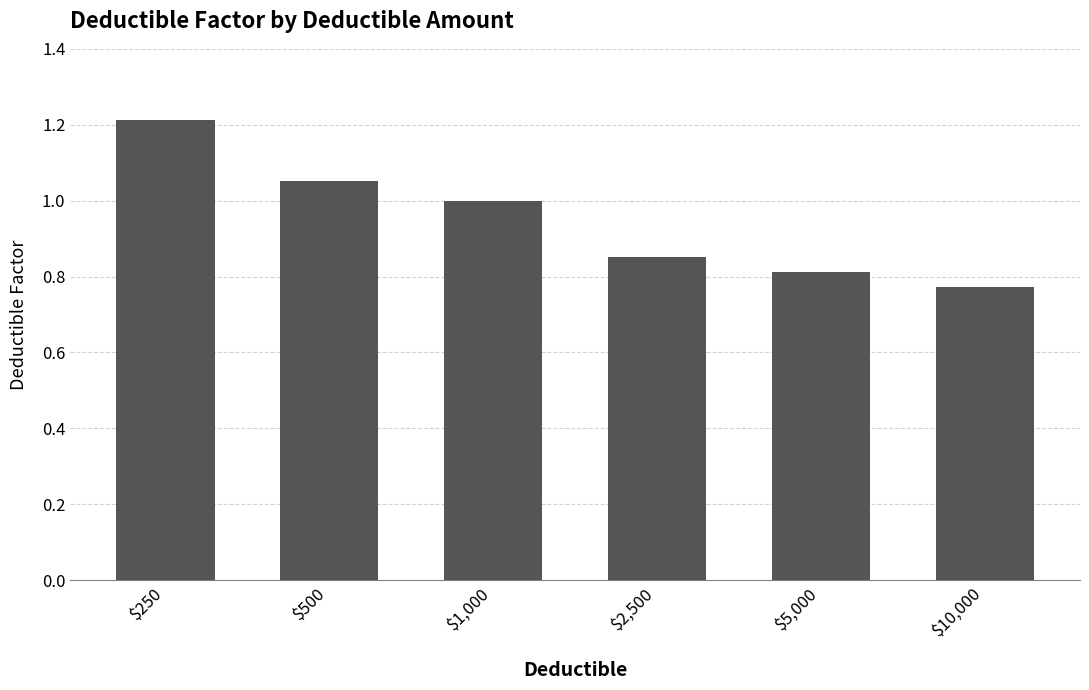

What is the label of the 1st bar from the right?

$10,000